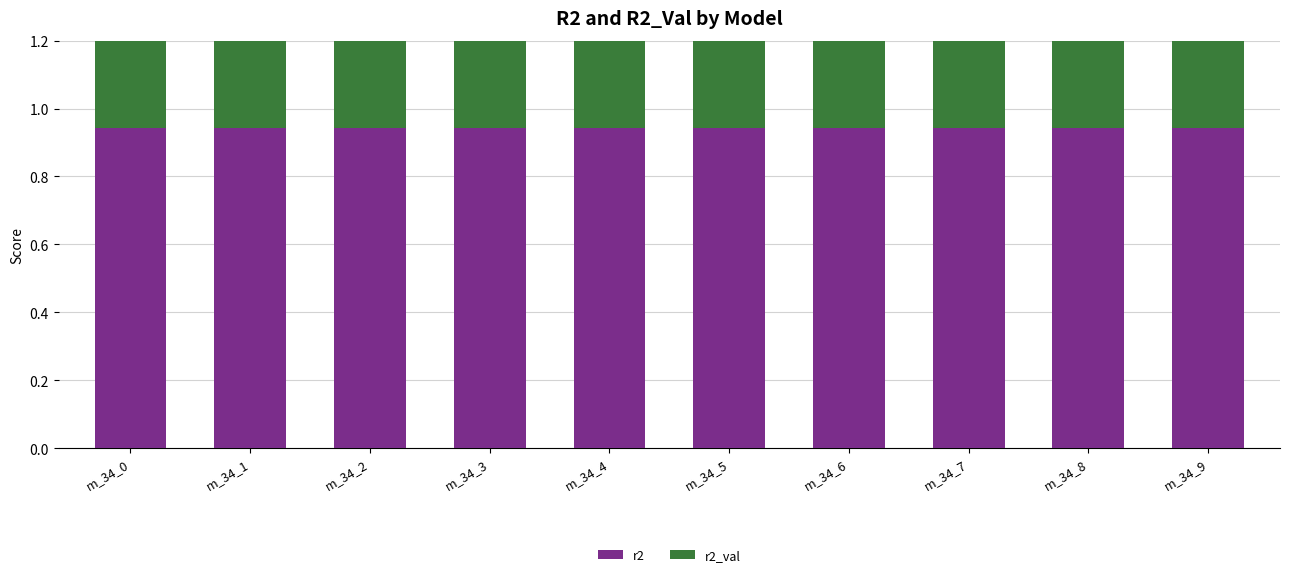

Count the r2 values in the range 0 to 1.

10